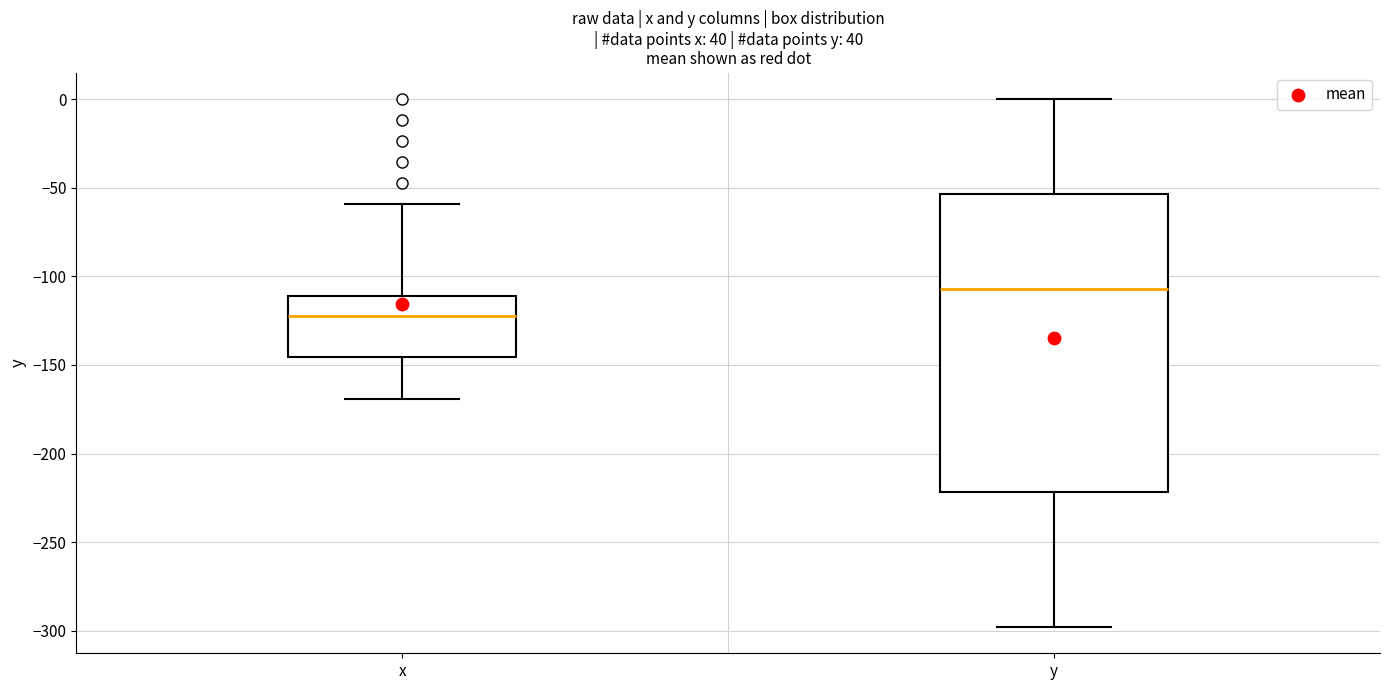

Comparing the boxes themselves (not the whiskers), which one is the tallest?

y